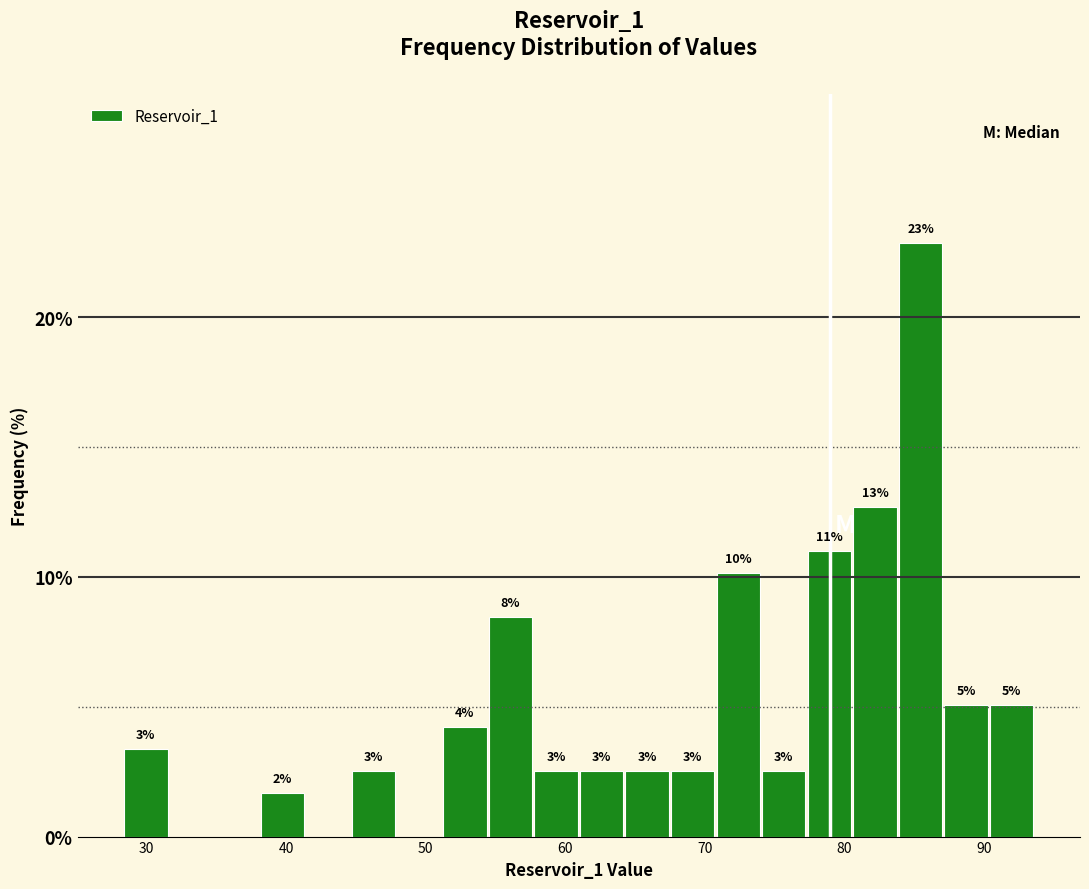

Read against the x-axis, roughly where is the centre of the tallest bar?

85